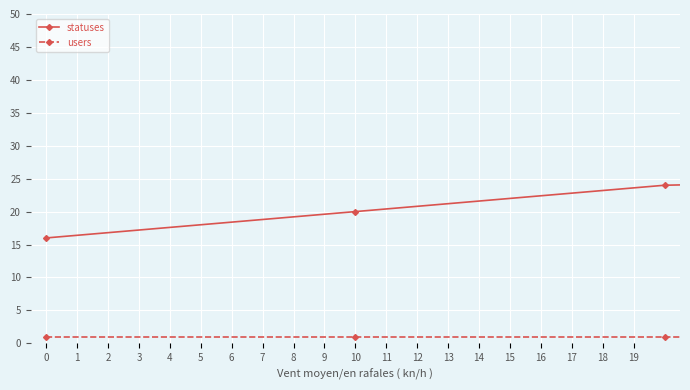

What is the highest value of the users series?

1